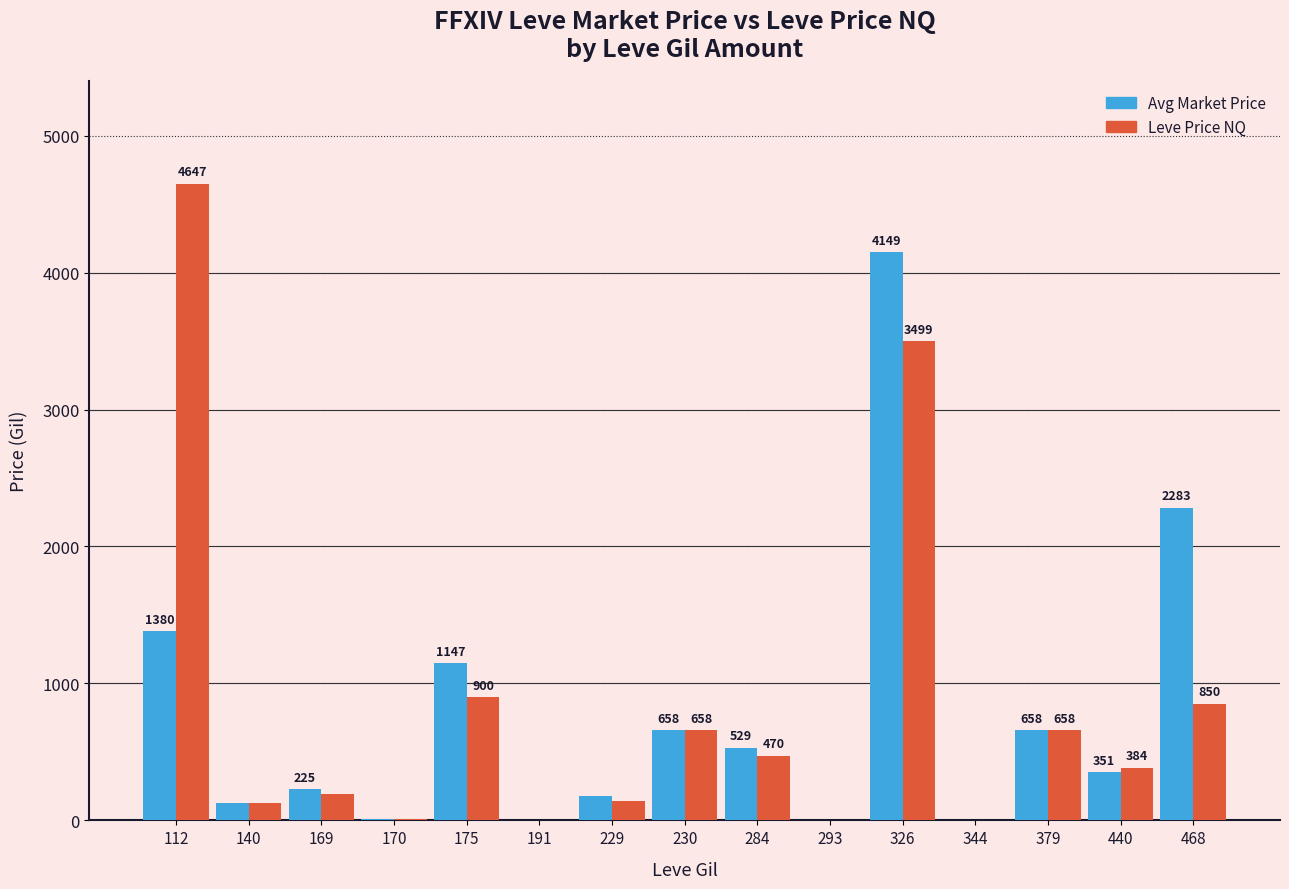

The value of Leve Price NQ at 230 is 204.5. True or false?

False